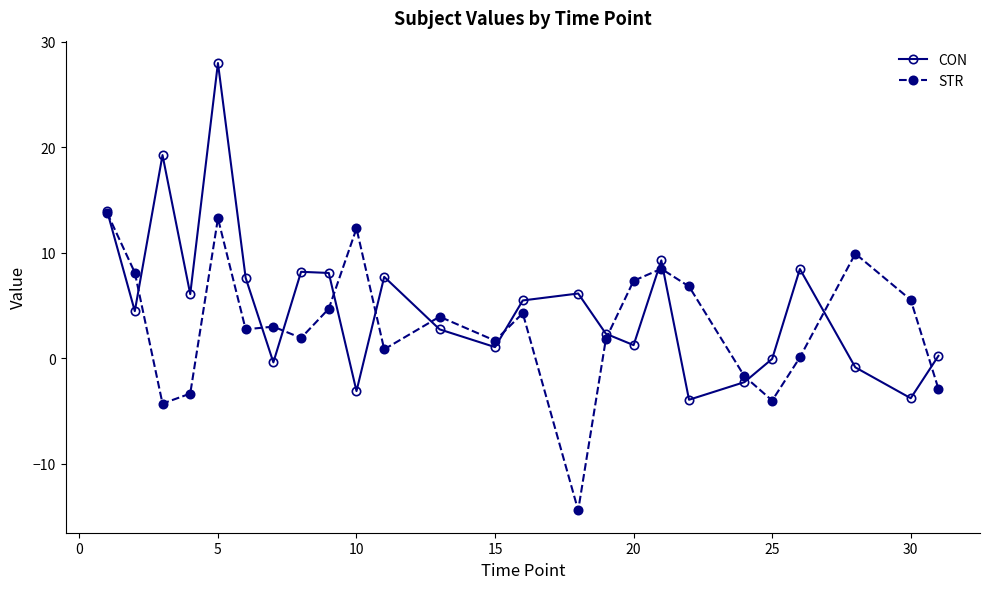

How many interior local valleys does the CON series have?

8